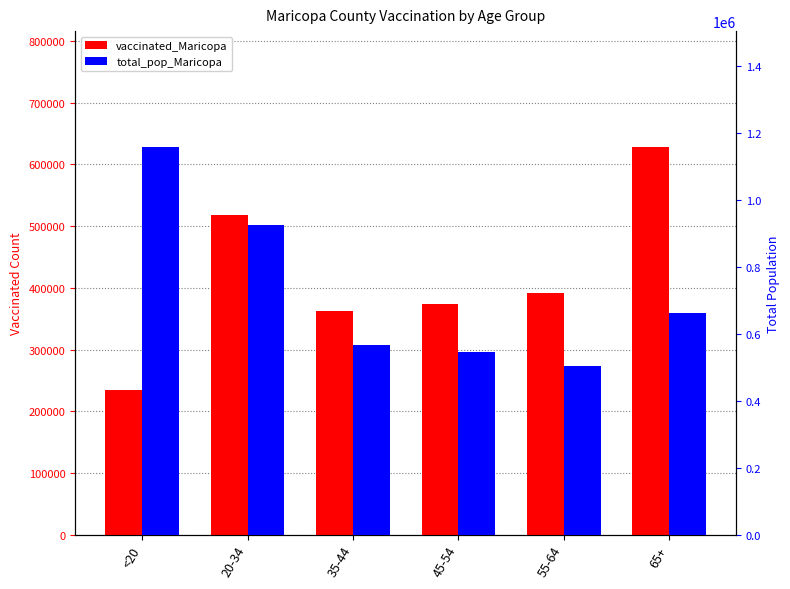

Between <20 and 20-34, which series saw the biggest shift?

vaccinated_Maricopa